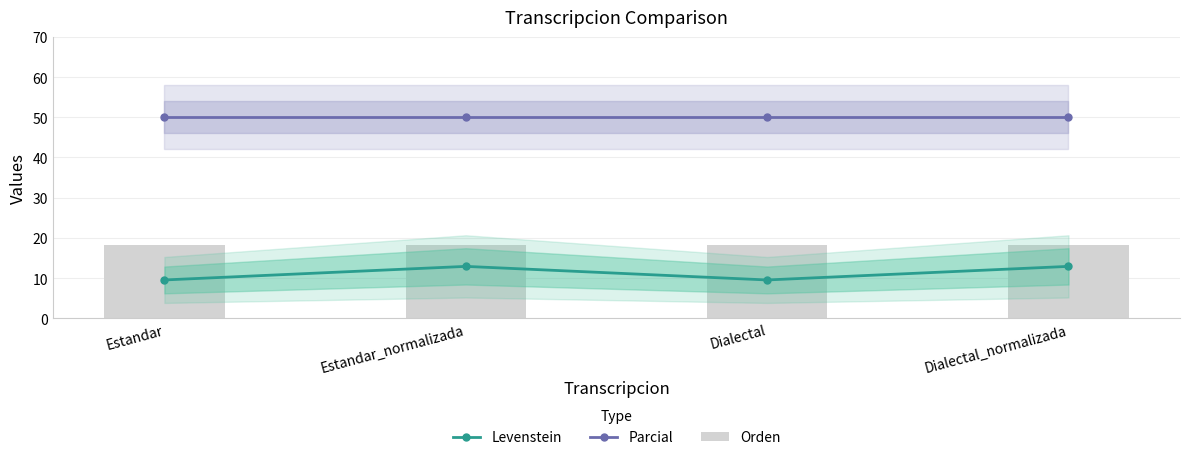

What is the total value across all series at Dialectal_normalizada?

81.1